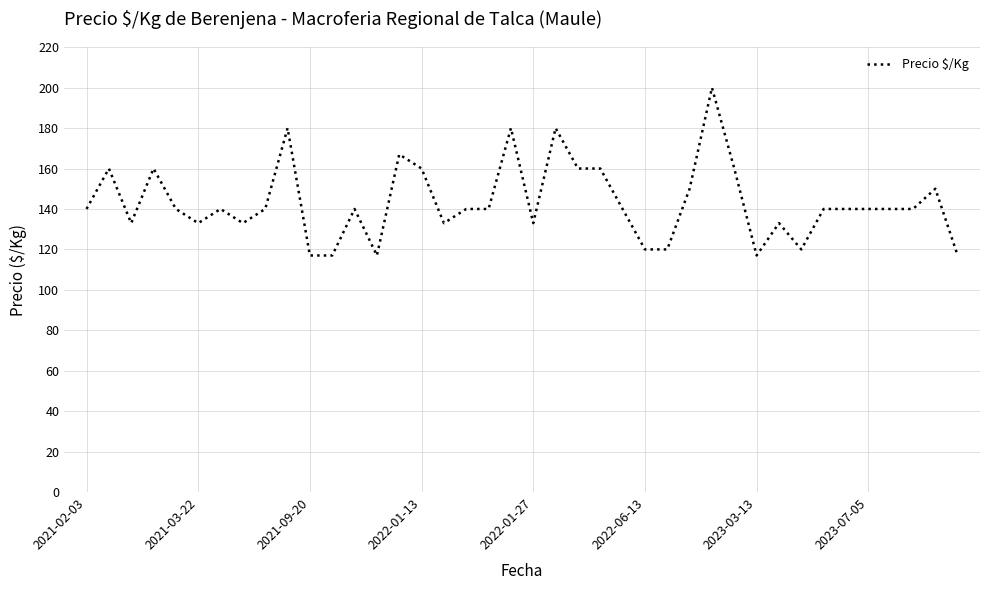

What is the smallest value displayed?

117